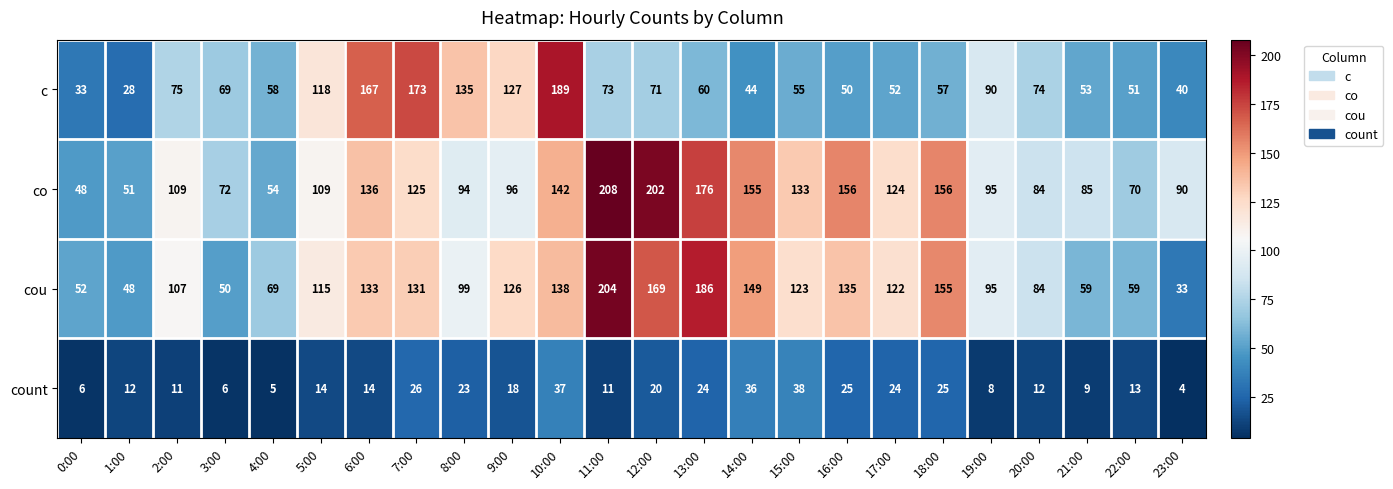

Rank the series by their maximum value, from lowest to highest.

count, c, cou, co